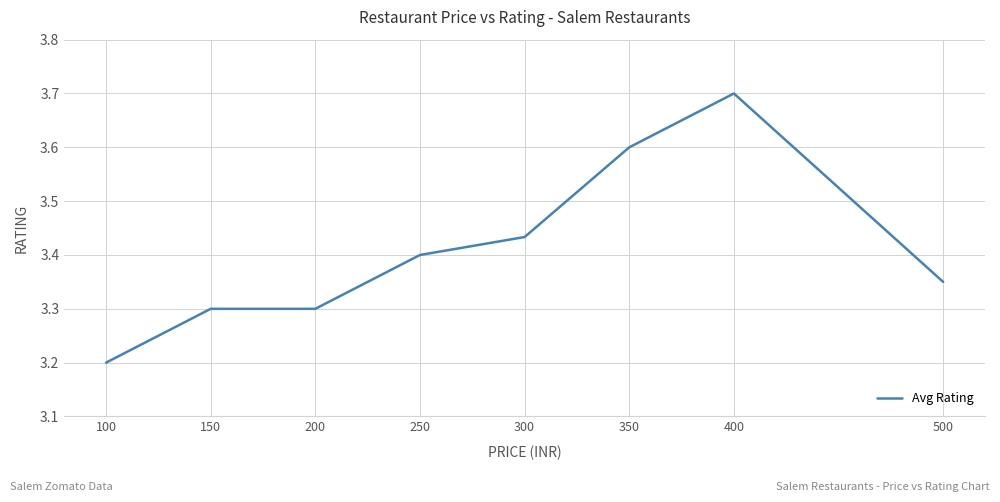

How many lines are shown in the chart?

1